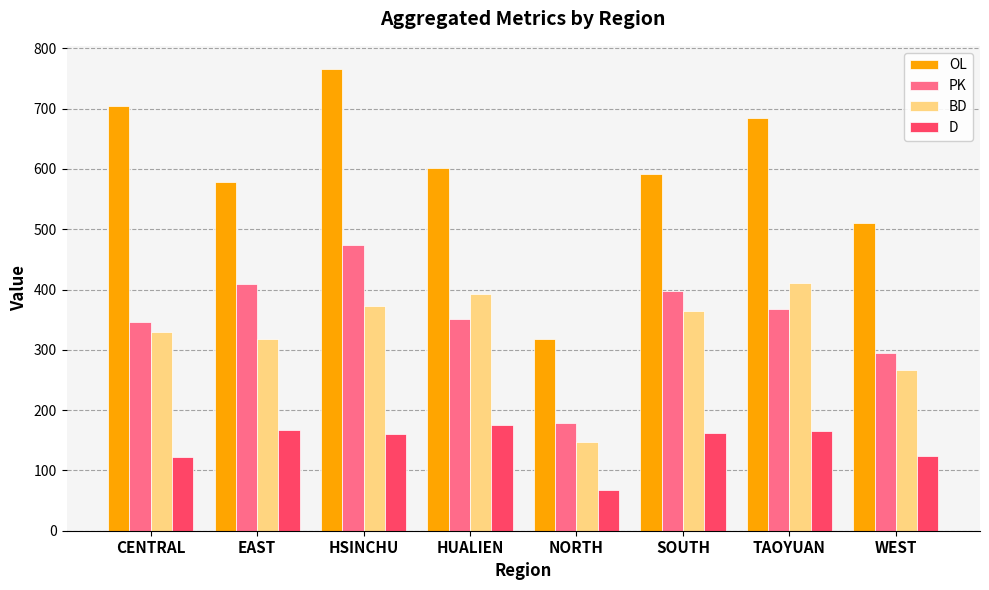

What is the sum of the BD values at CENTRAL and NORTH?

477